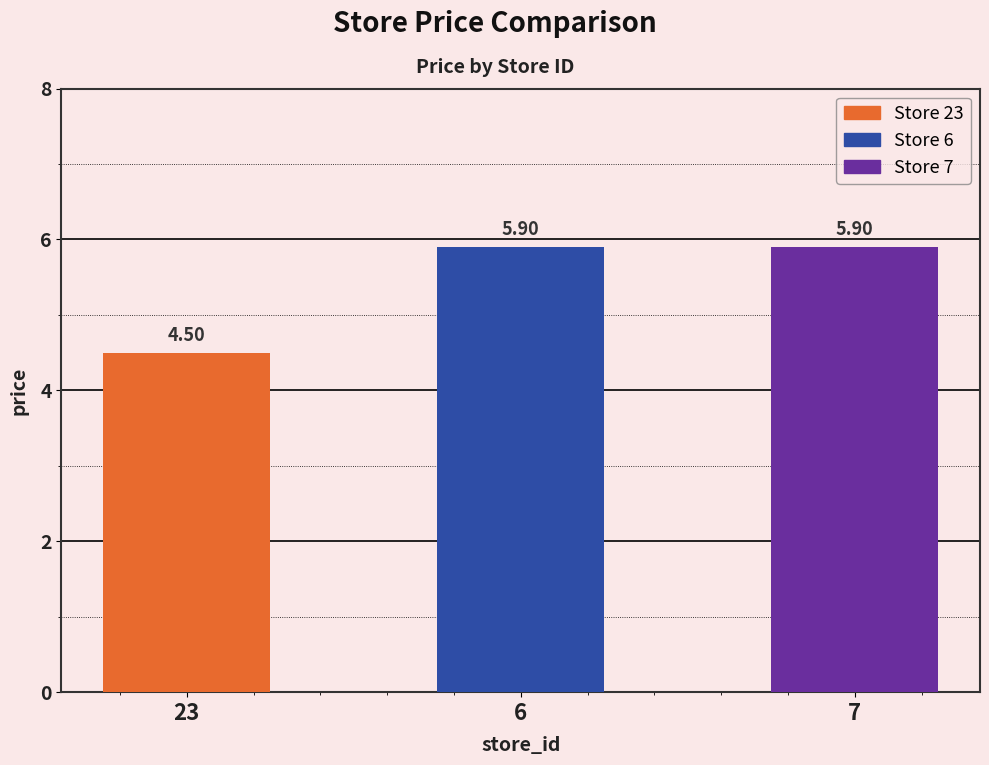

What is the label of the 2nd bar from the left?

6